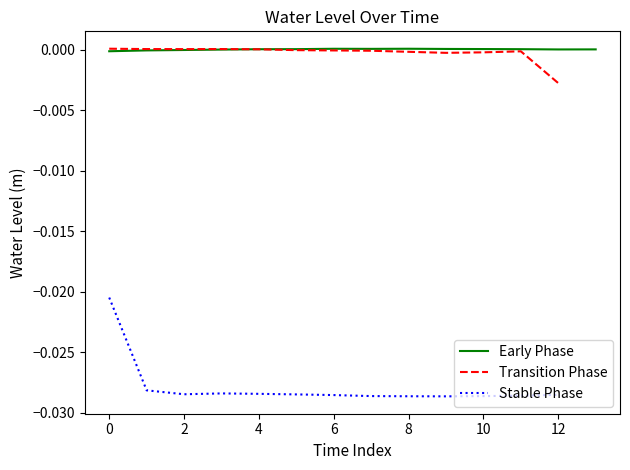

How many values are below zero?

24